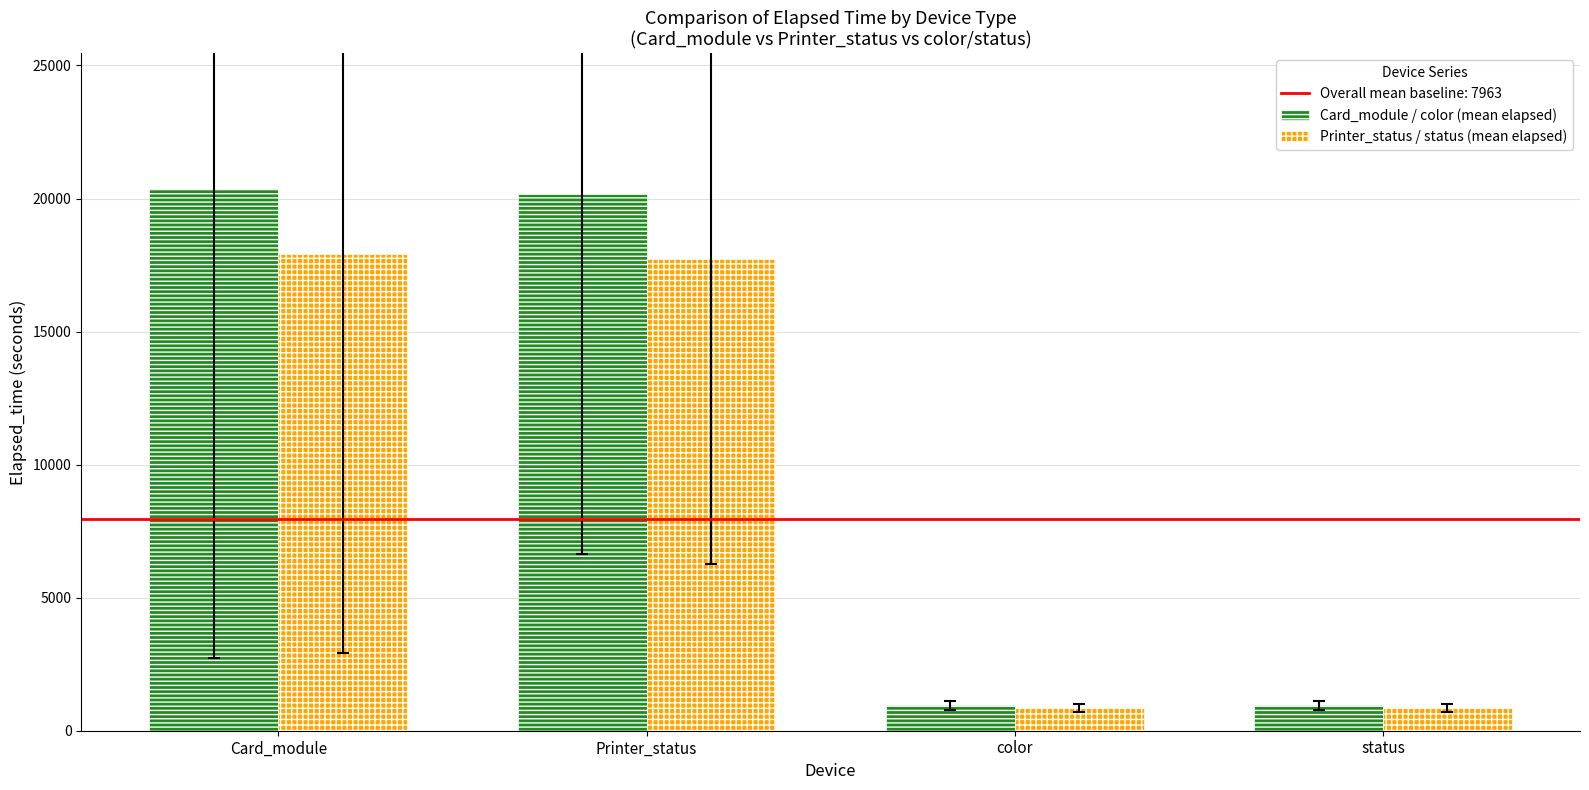

Reading left to right, what are all the values shown in this chart?

Card_module / color (mean elapsed): 20363.3	20152.5	950.5	950.5
Printer_status / status (mean elapsed): 17919.7	17734.2	836.4	836.4